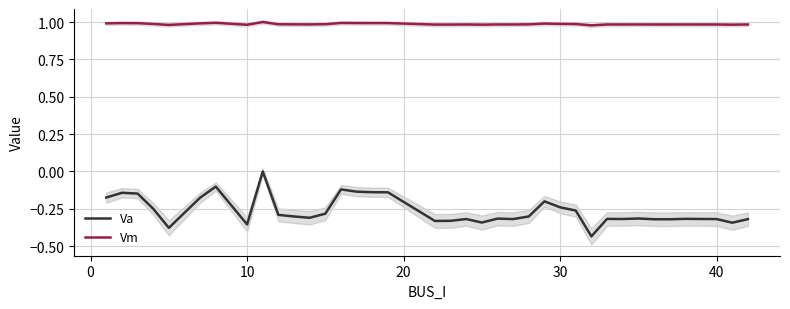

Count the number of data series in this chart.

2